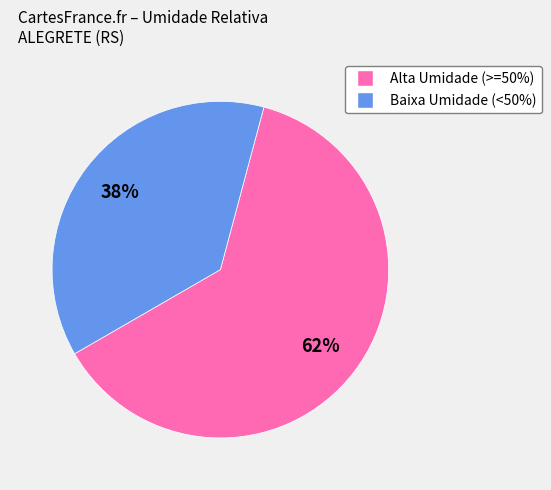

Is there a majority slice in this chart?

Yes